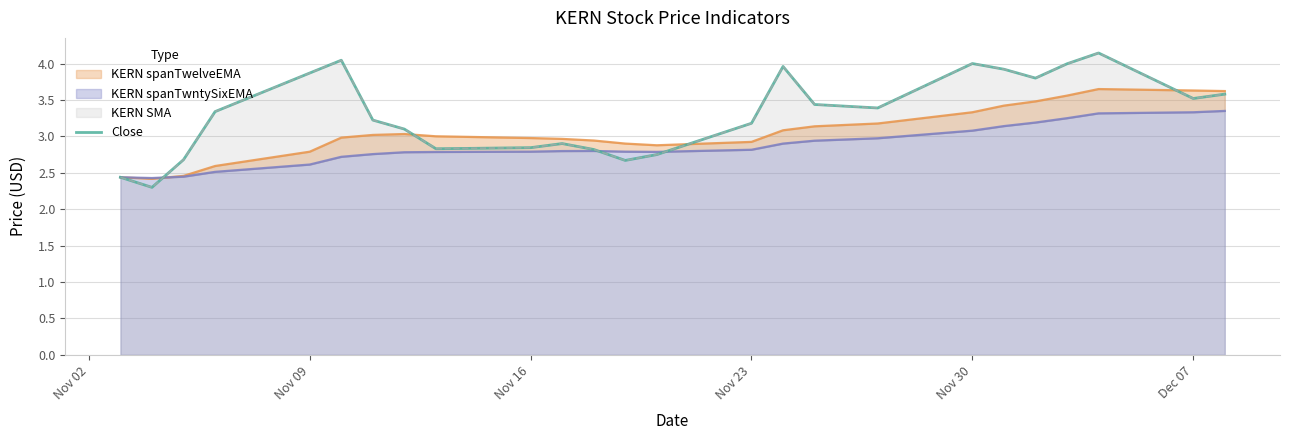

What is the label of the 3rd point from the left?

Nov 16